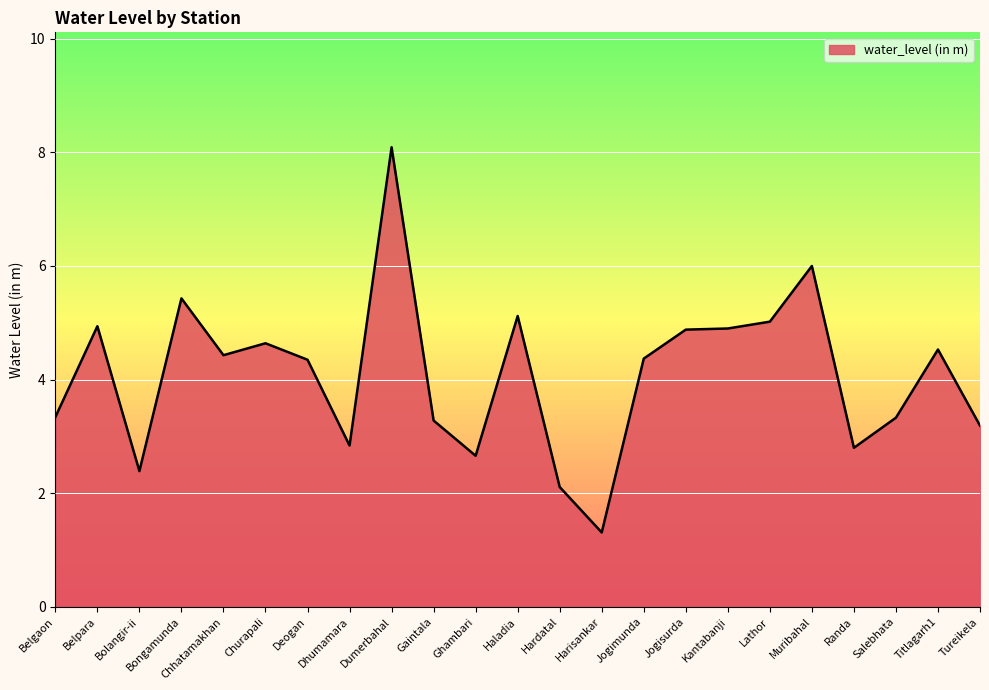

What is the sum of all values?

94.0